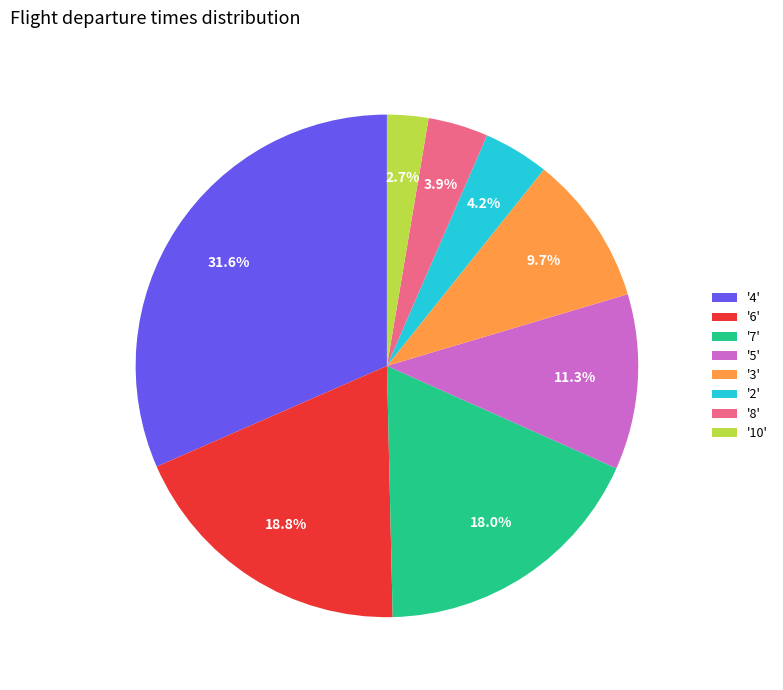

Between '2' and '10', which is larger?

'2'